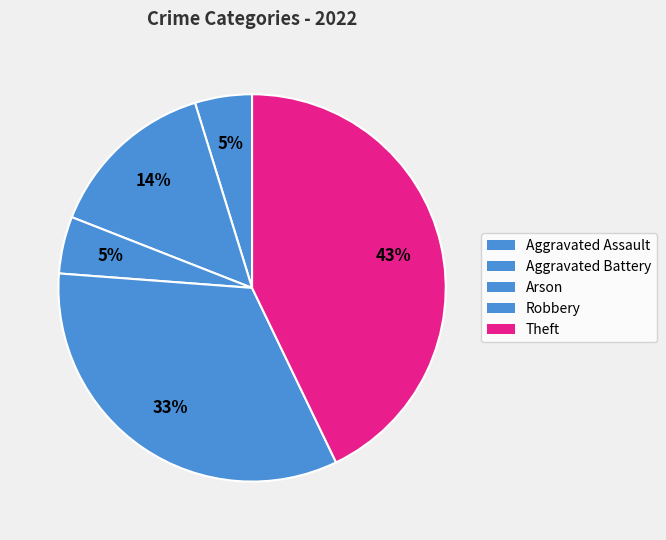

What is the ratio of the value at Arson to the value at Robbery?

0.1